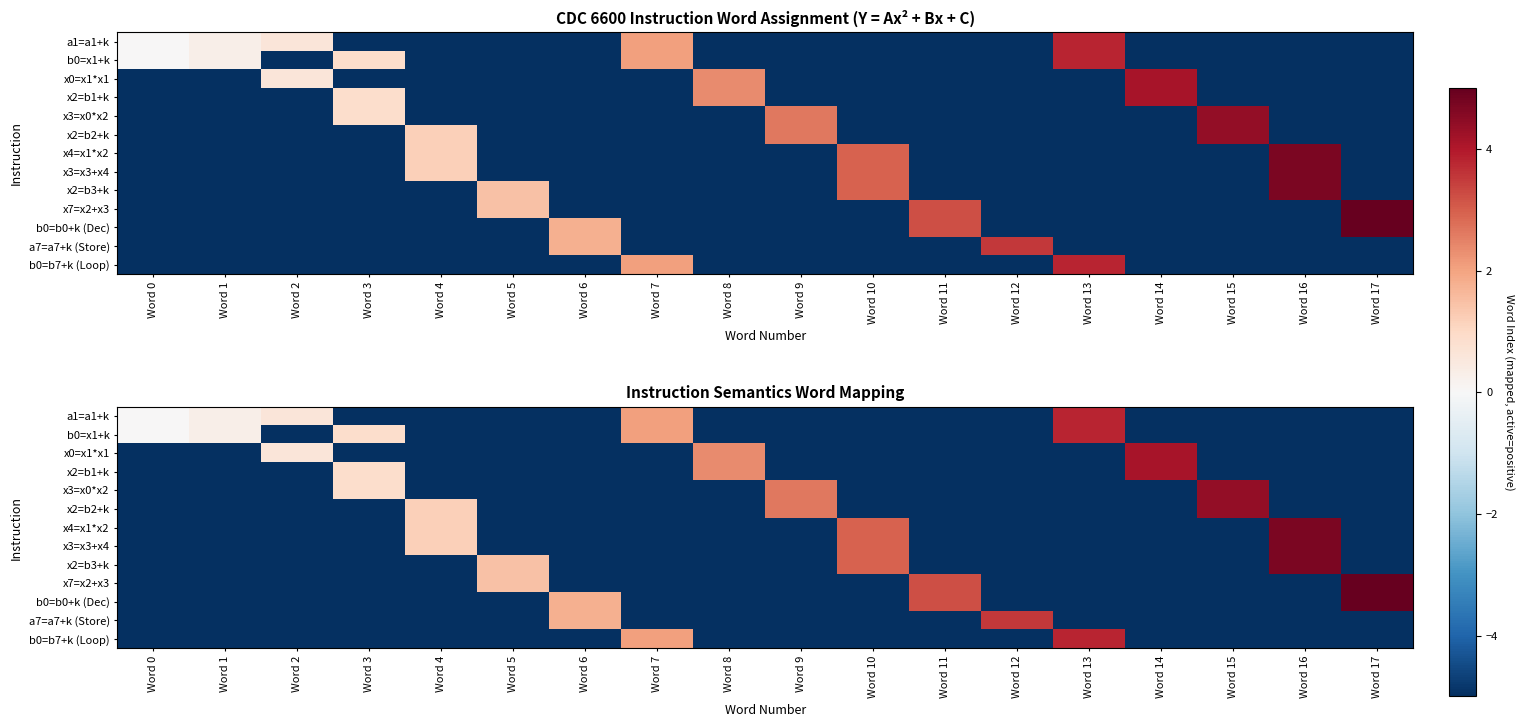

What is the approximate value of x2=b1+k at Word 1?

-5.0